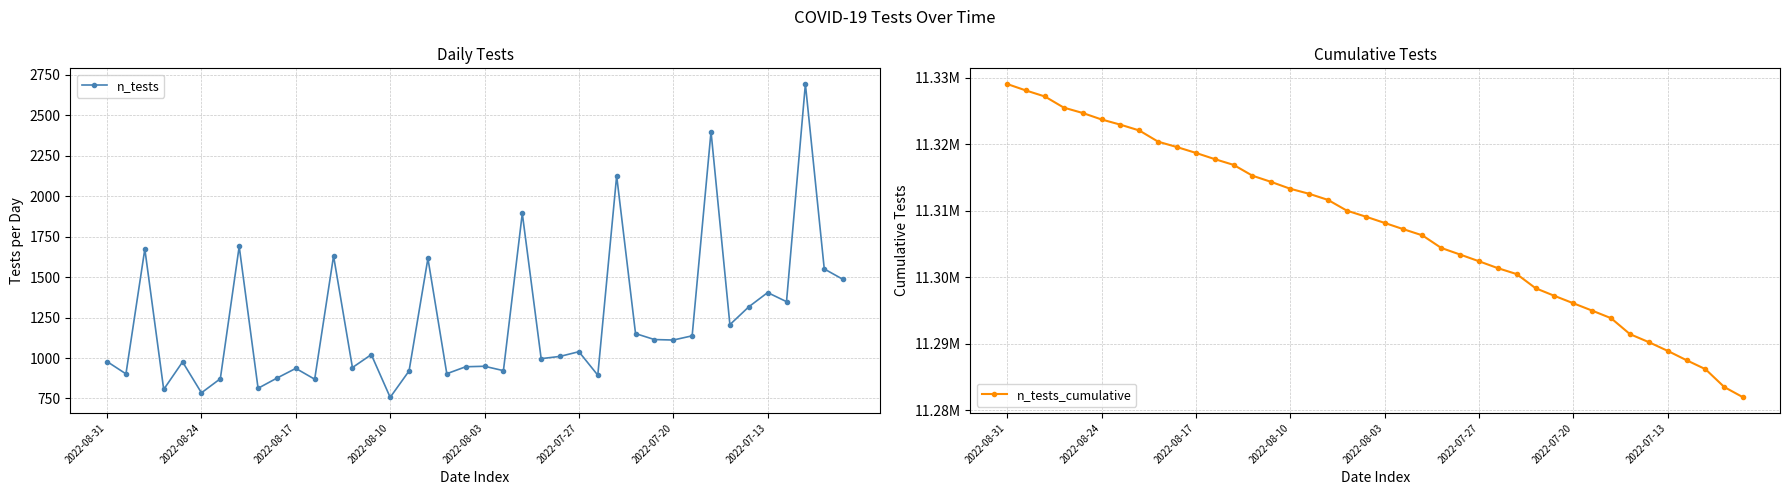

Which has a higher value, 27 or 8?

27